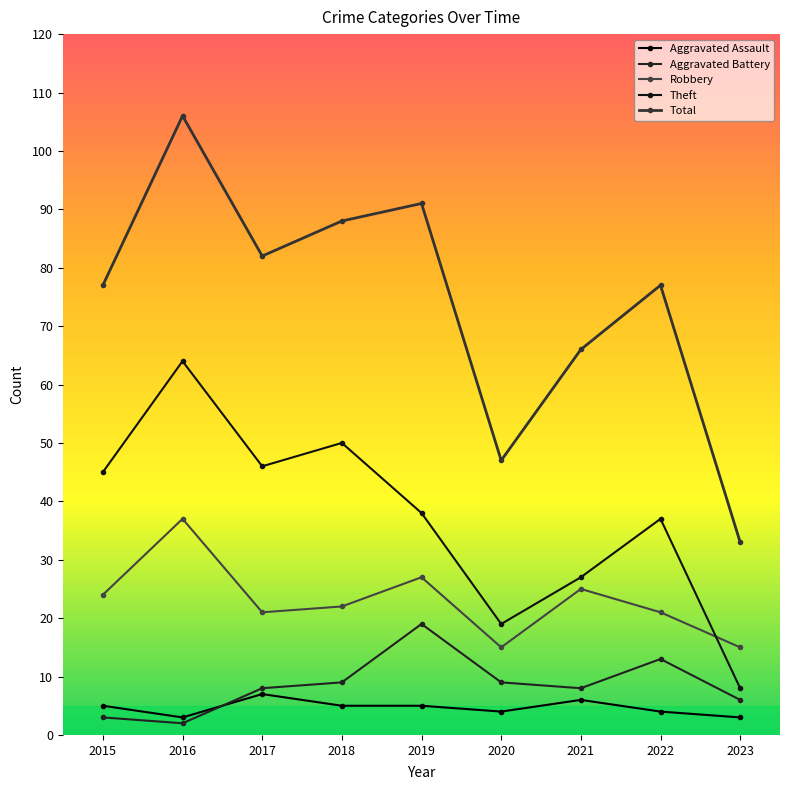

At which category does Robbery reach its first local peak?

2016